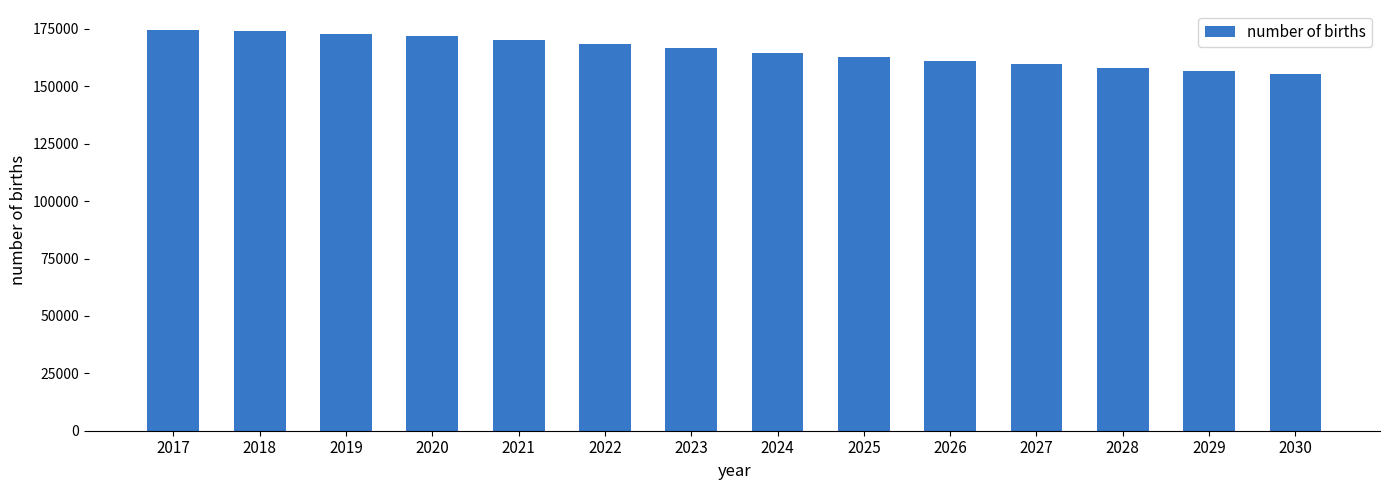

What is the difference between the maximum and minimum values?

19080